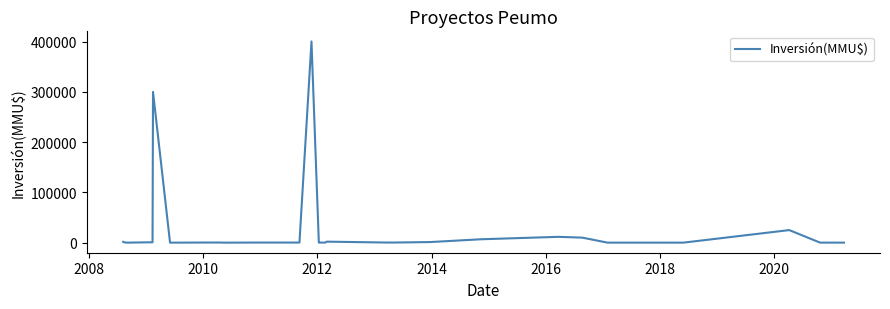

What is the average value?

19102